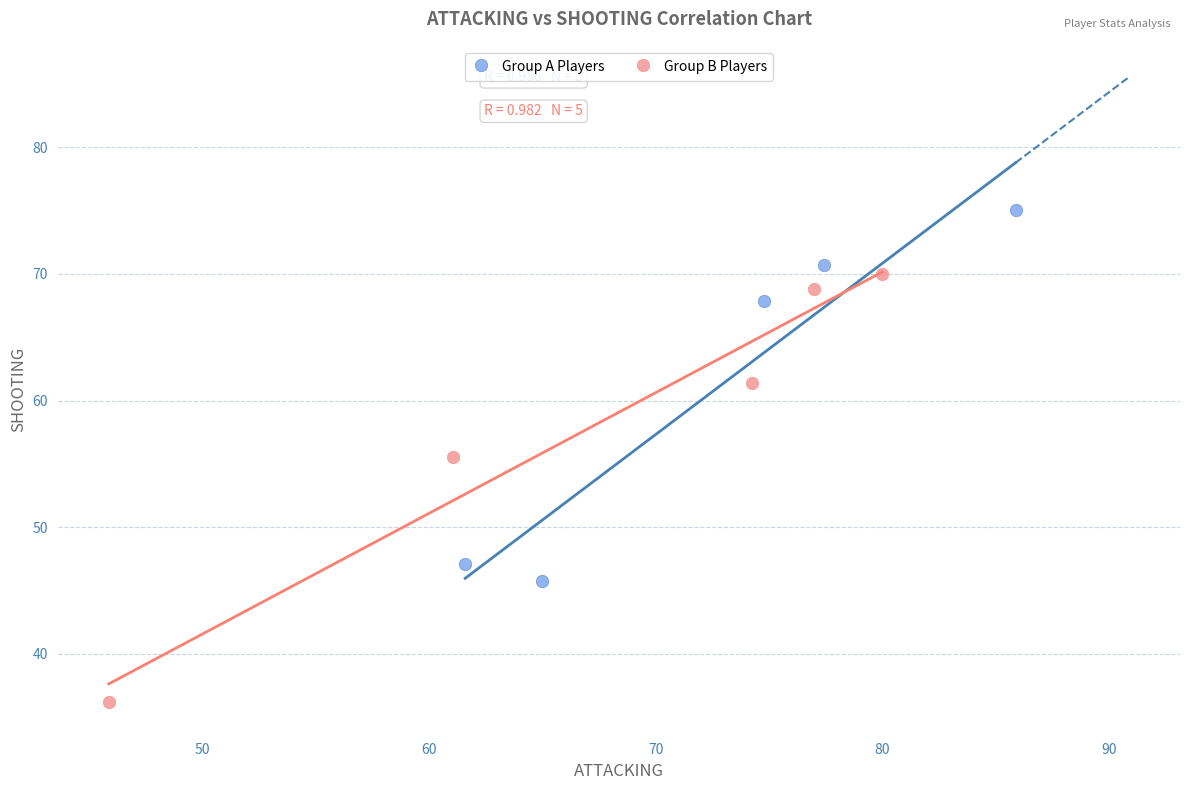

What are all the series names shown in the legend?

Group A Players, Group B Players